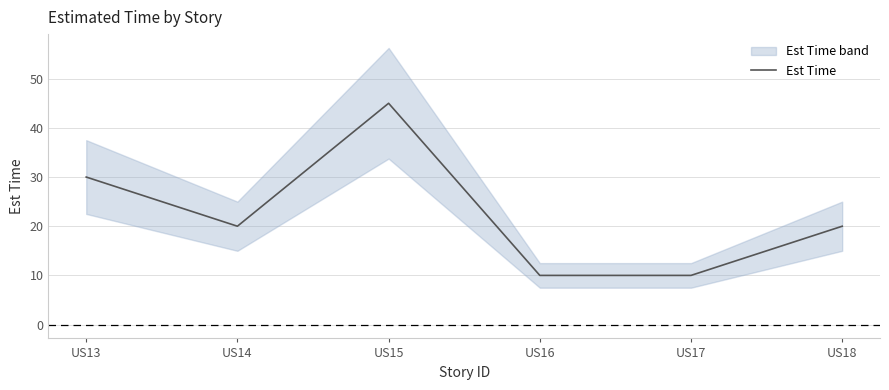

What is the difference between the maximum and minimum values?

35